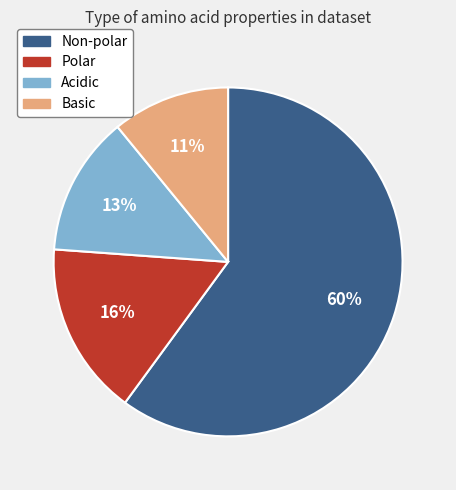

Does any single category account for the majority?

Yes